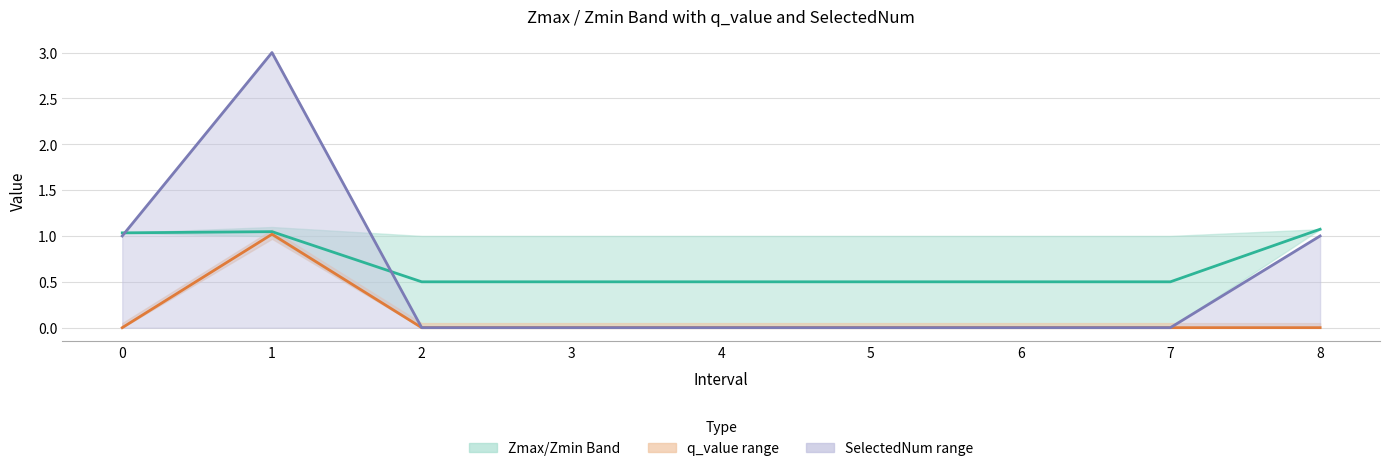

True or false: Zmid (mean of Zmax, Zmin) has a value of 0.6 at 8.

False